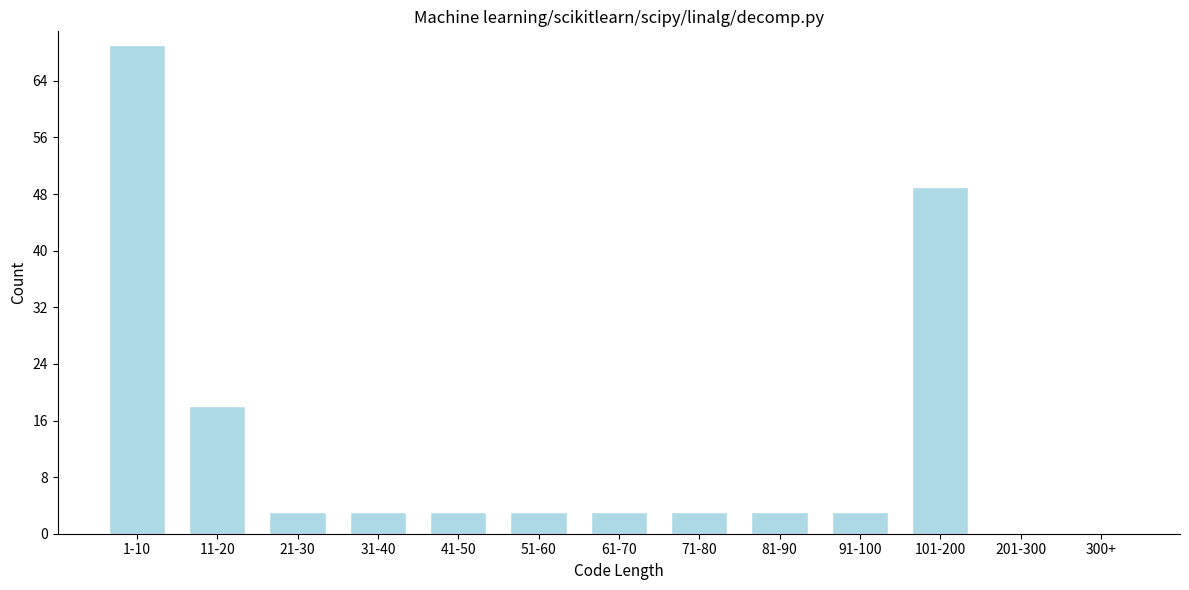

Reading left to right, list all the values displayed in this chart.

1-10=69	11-20=18	21-30=3	31-40=3	41-50=3	51-60=3	61-70=3	71-80=3	81-90=3	91-100=3	101-200=49	201-300=0	300+=0